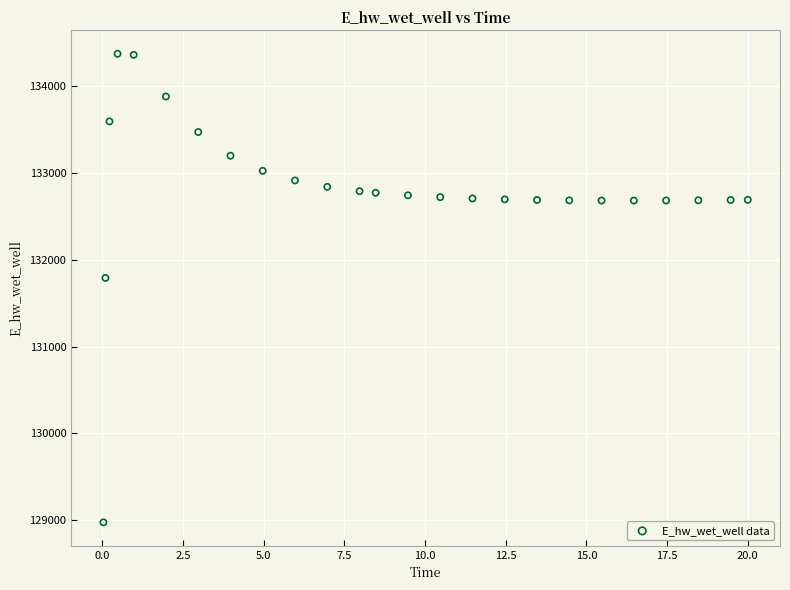

What Y value in the scatter plot is closest to 131674?

131791.5